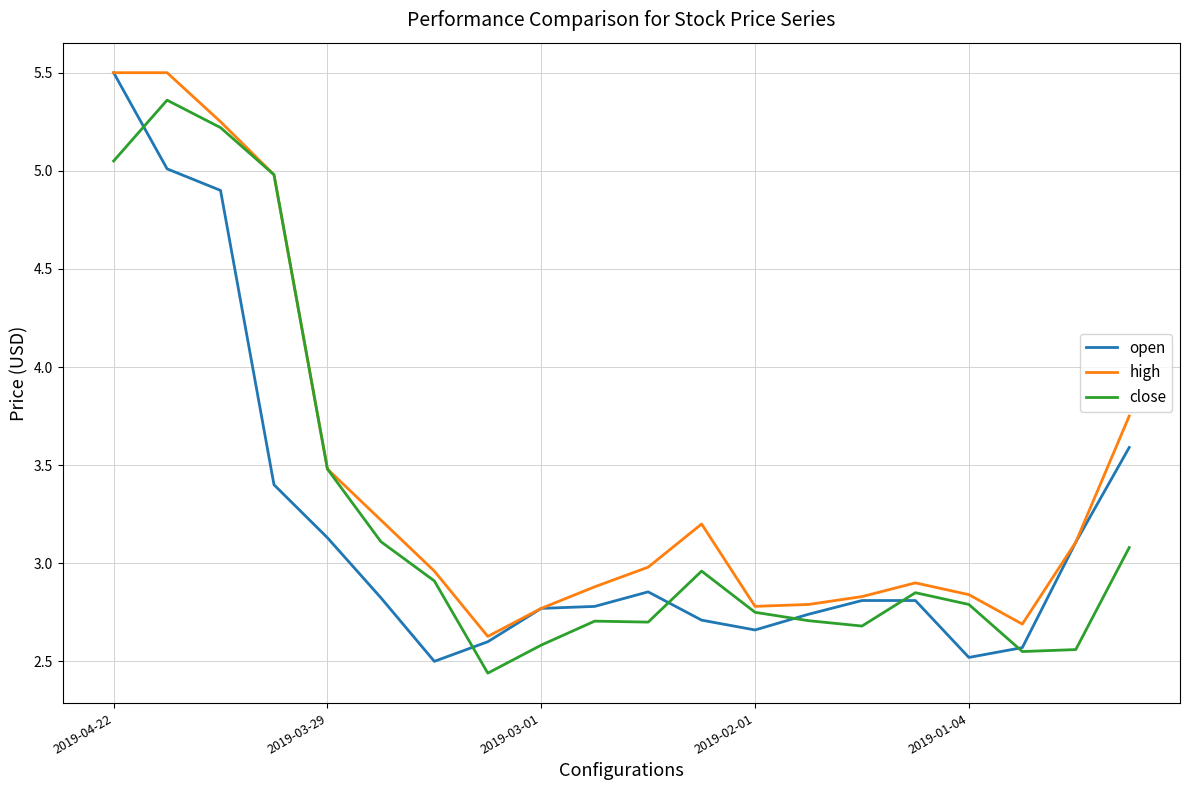

Which series has the widest spread of values?

open